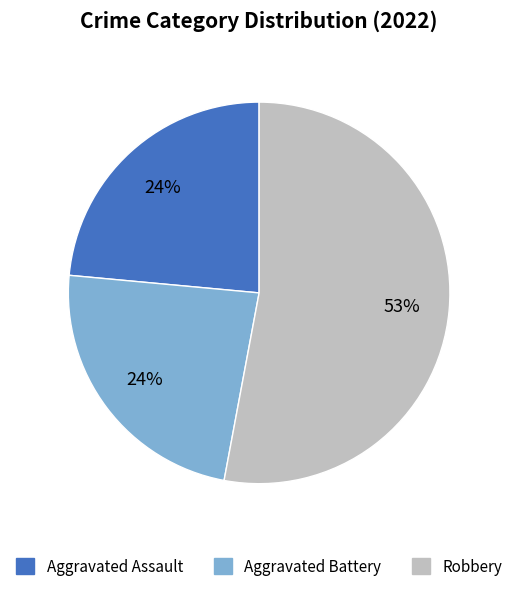

What percentage is the Aggravated Battery slice, to the nearest percent?

24%